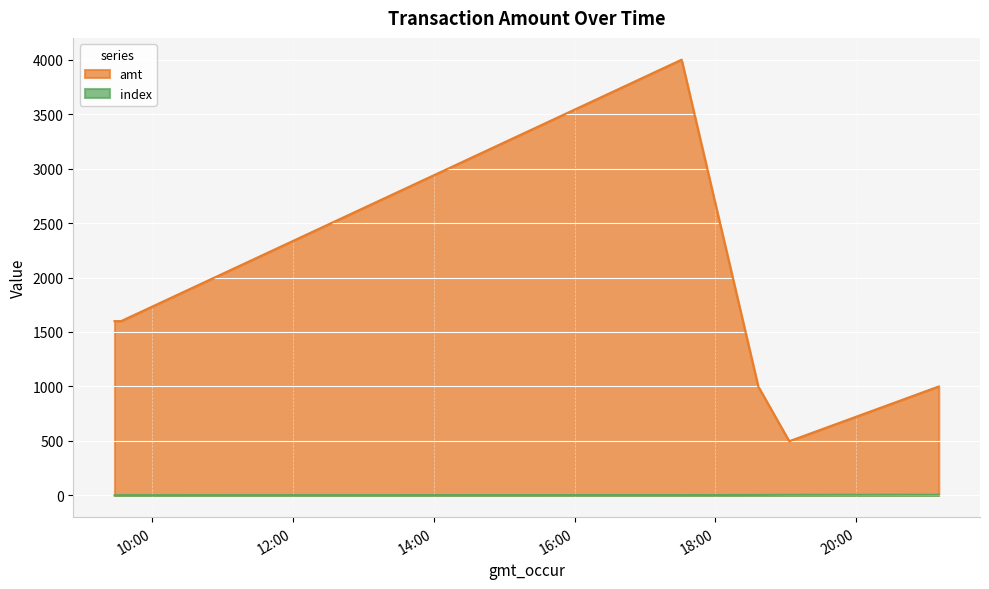

What is the average value of the index series?

3